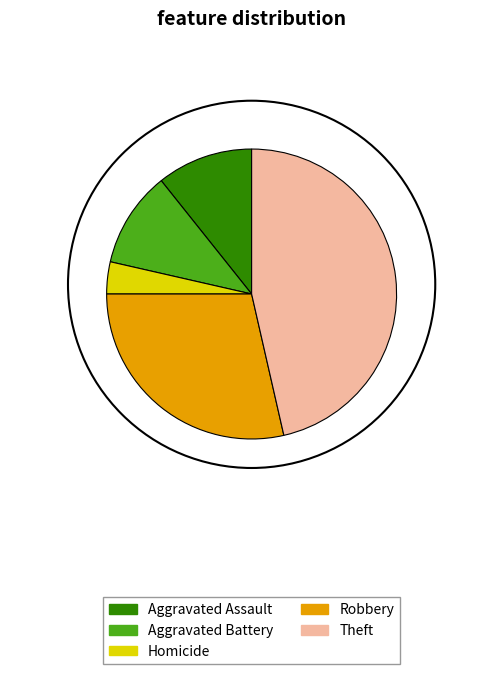

Combined, do Aggravated Assault and Homicide account for over 50%?

No